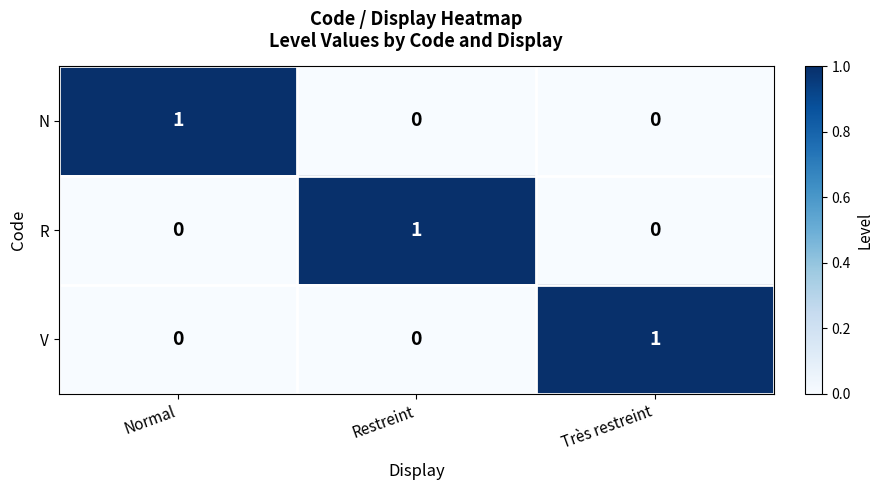

True or false: R has a value of 0 at Normal.

True